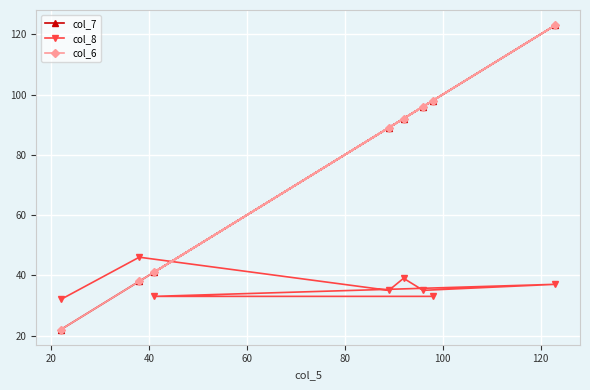

How many intersections are there between col_8 and col_6?

1